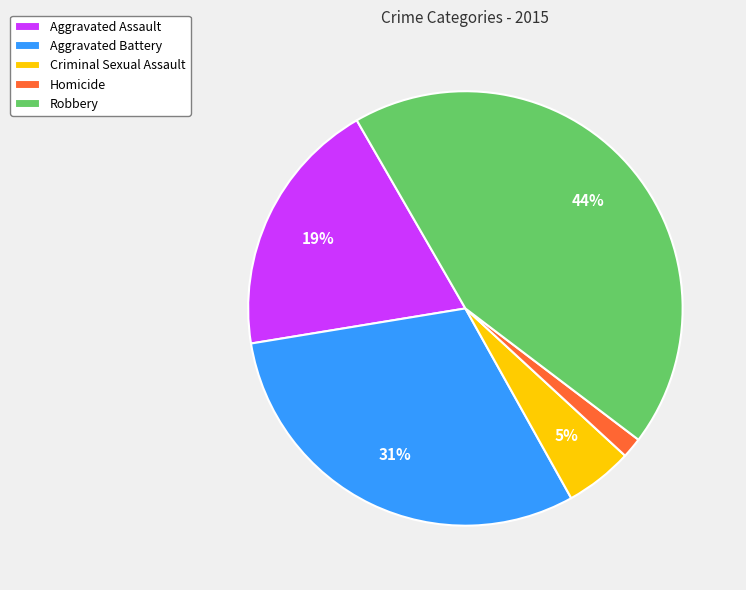

Is it true that Aggravated Assault is 34% of the pie?

False